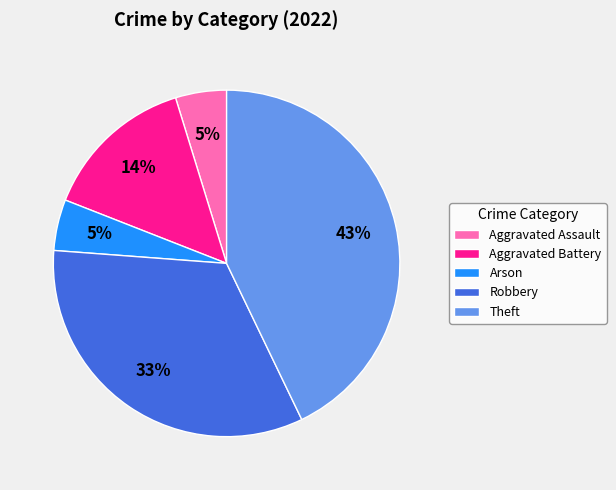

Does Aggravated Battery account for over 50% of the chart?

No